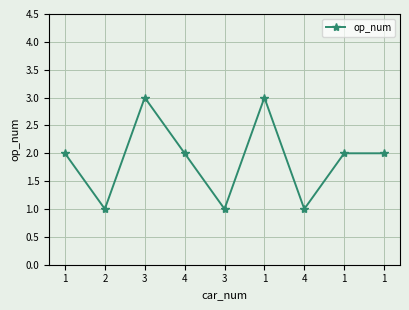

How many series are shown in this chart?

1